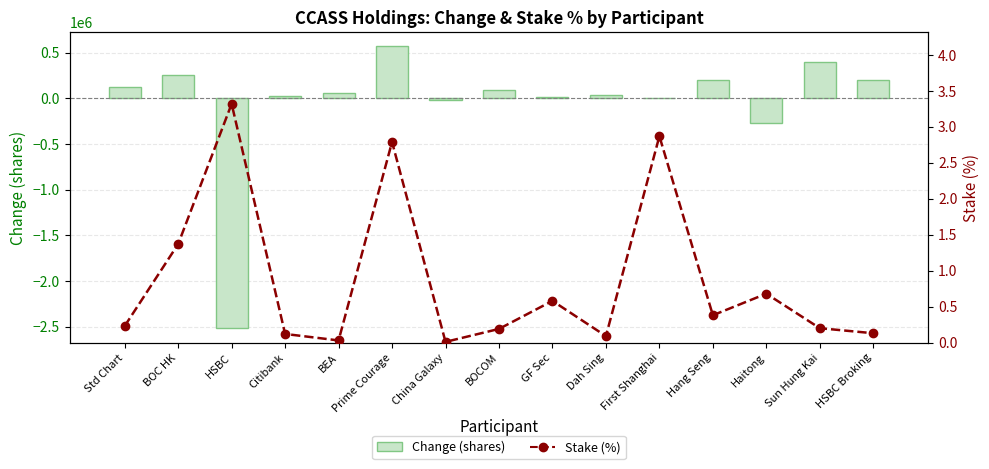

Which series has the widest spread of values?

Change (shares)